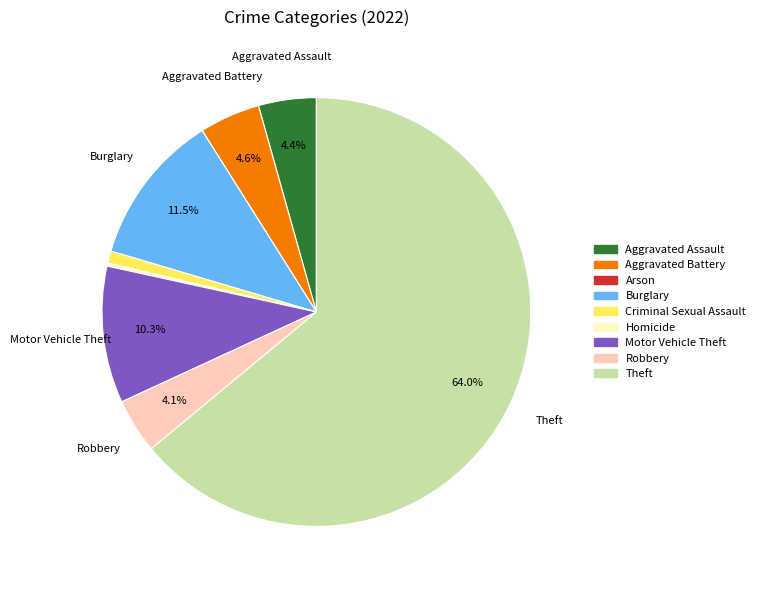

Which slice is the largest?

Theft